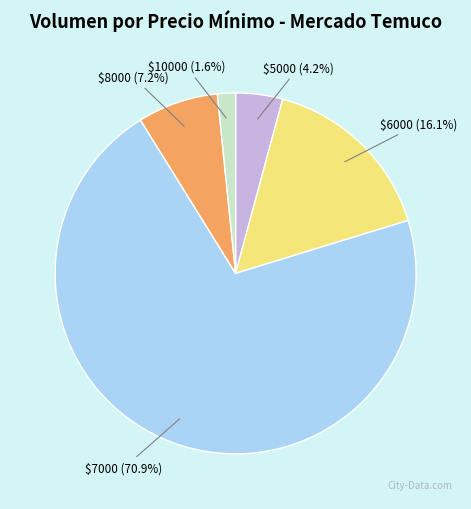

Does any single category account for the majority?

Yes